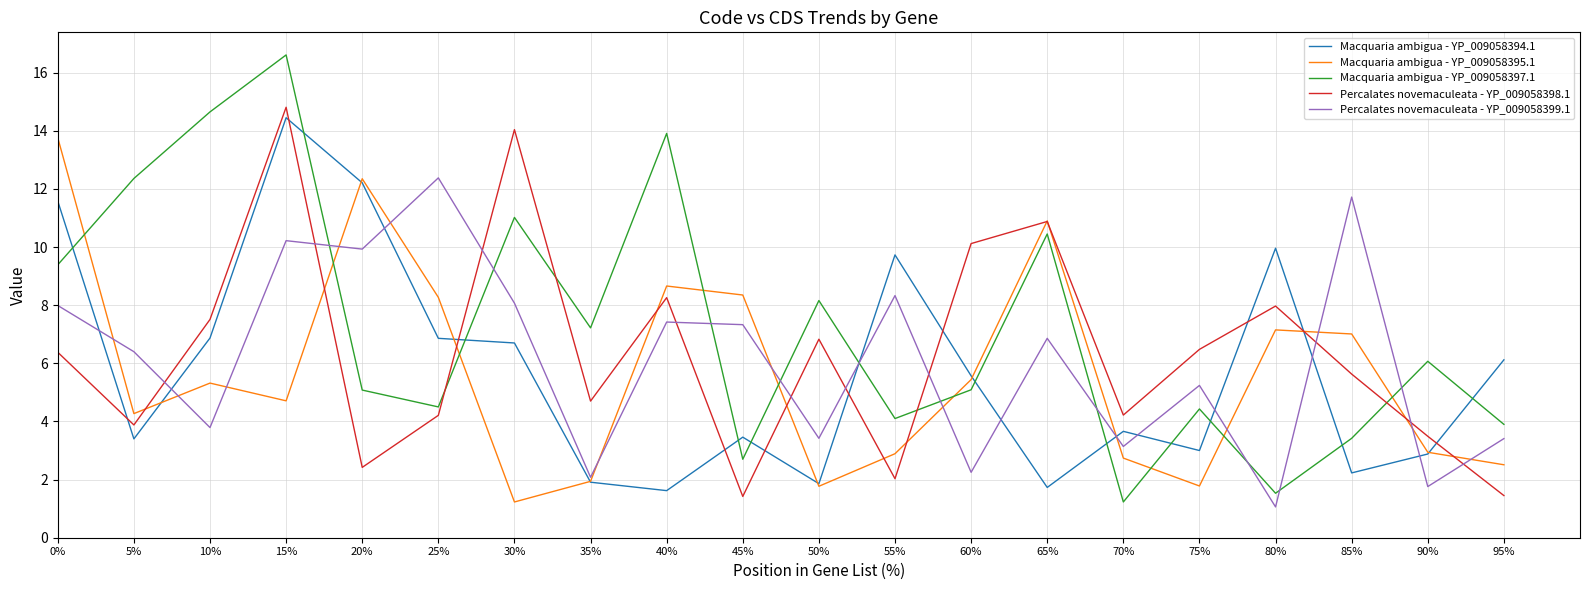

Between 0% and 75%, which series saw the biggest shift?

Macquaria ambigua - YP_009058395.1